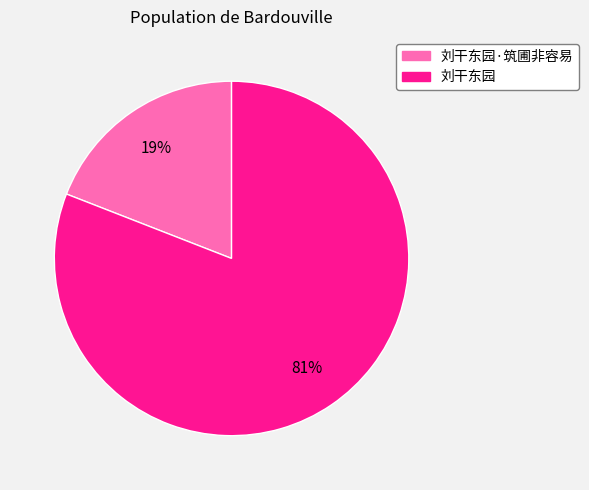

Does any single category account for the majority?

Yes